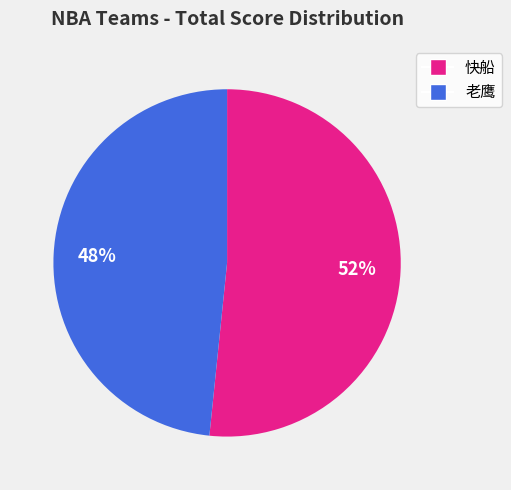

True or false: 老鹰 accounts for 58% of the total.

False